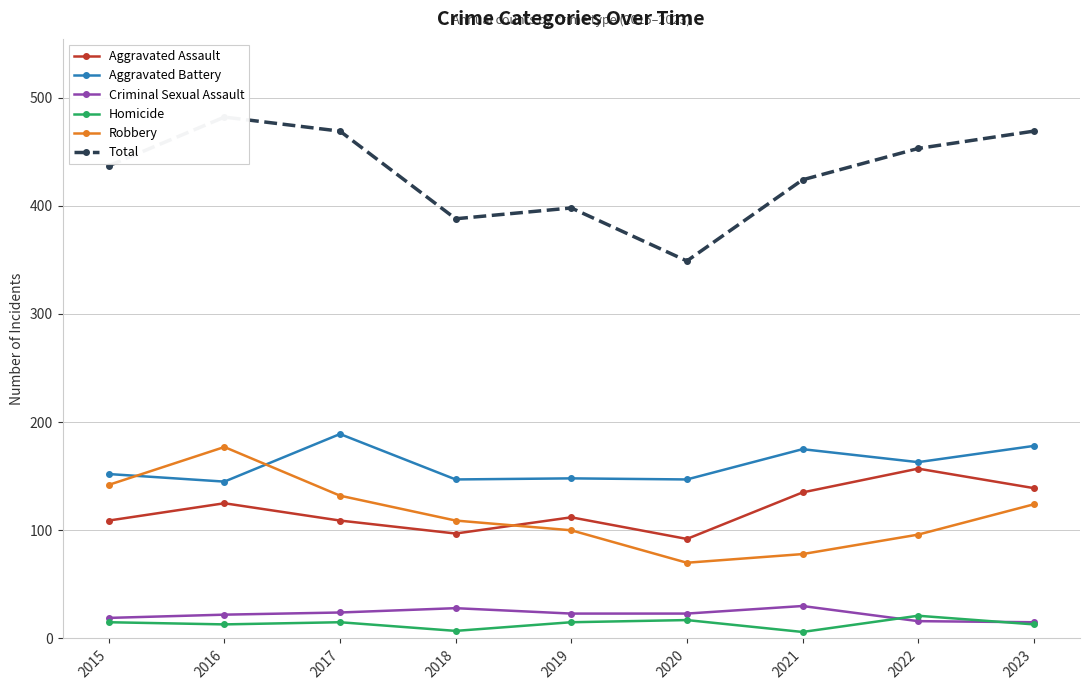

Where is the first local maximum for Homicide?

2017